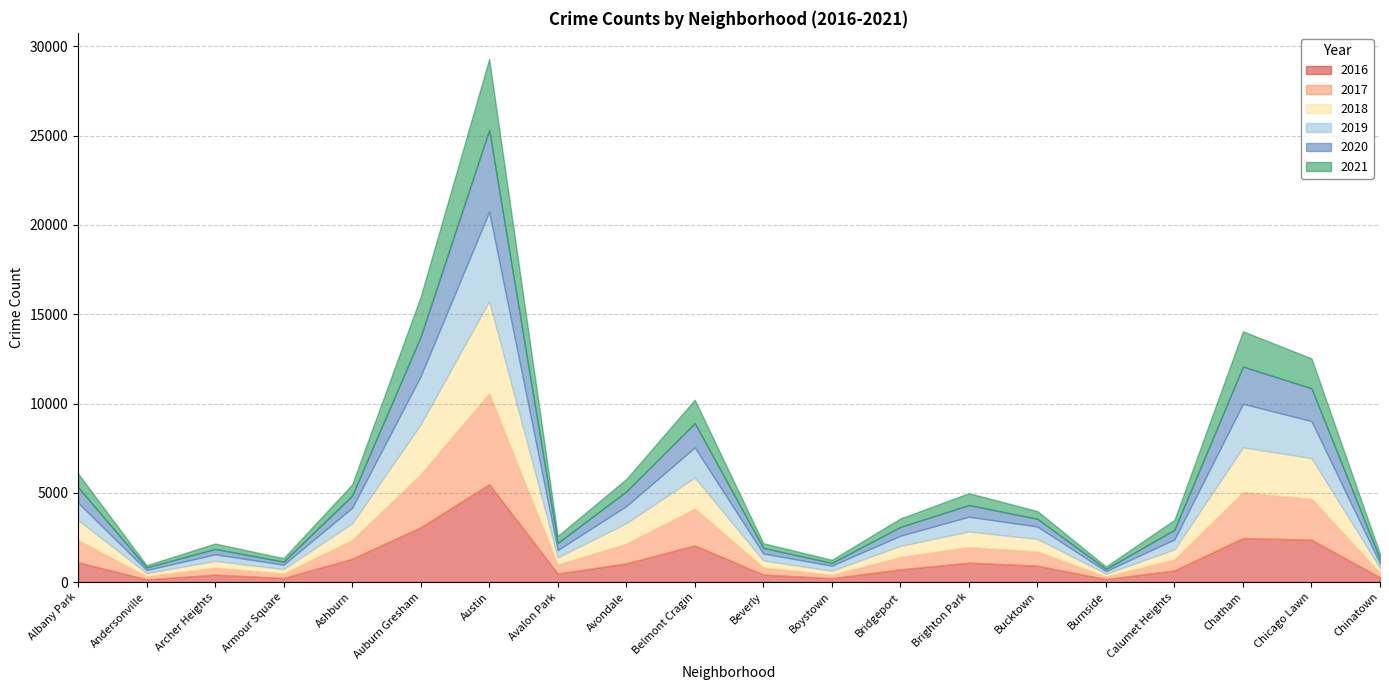

Which label corresponds to the smallest value in the chart?

Andersonville